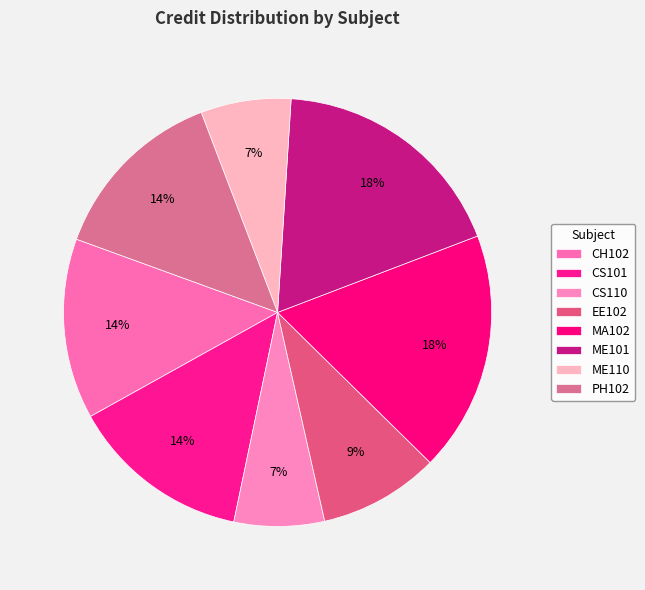

The CH102 slice represents 26% of the pie. True or false?

False